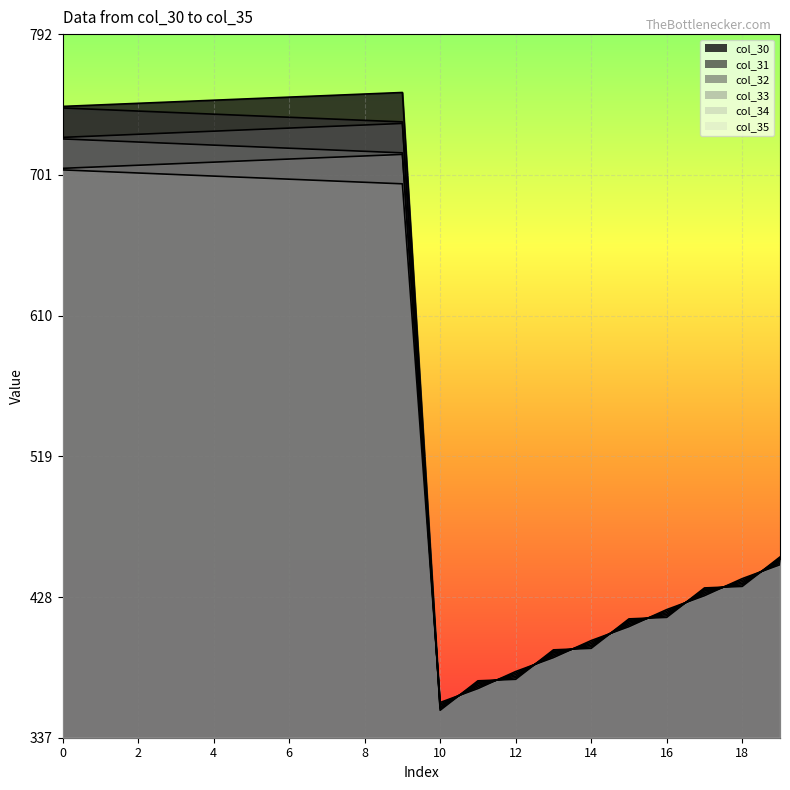

Is the value of col_32 at 14 greater than the value of col_31 at 1?

No